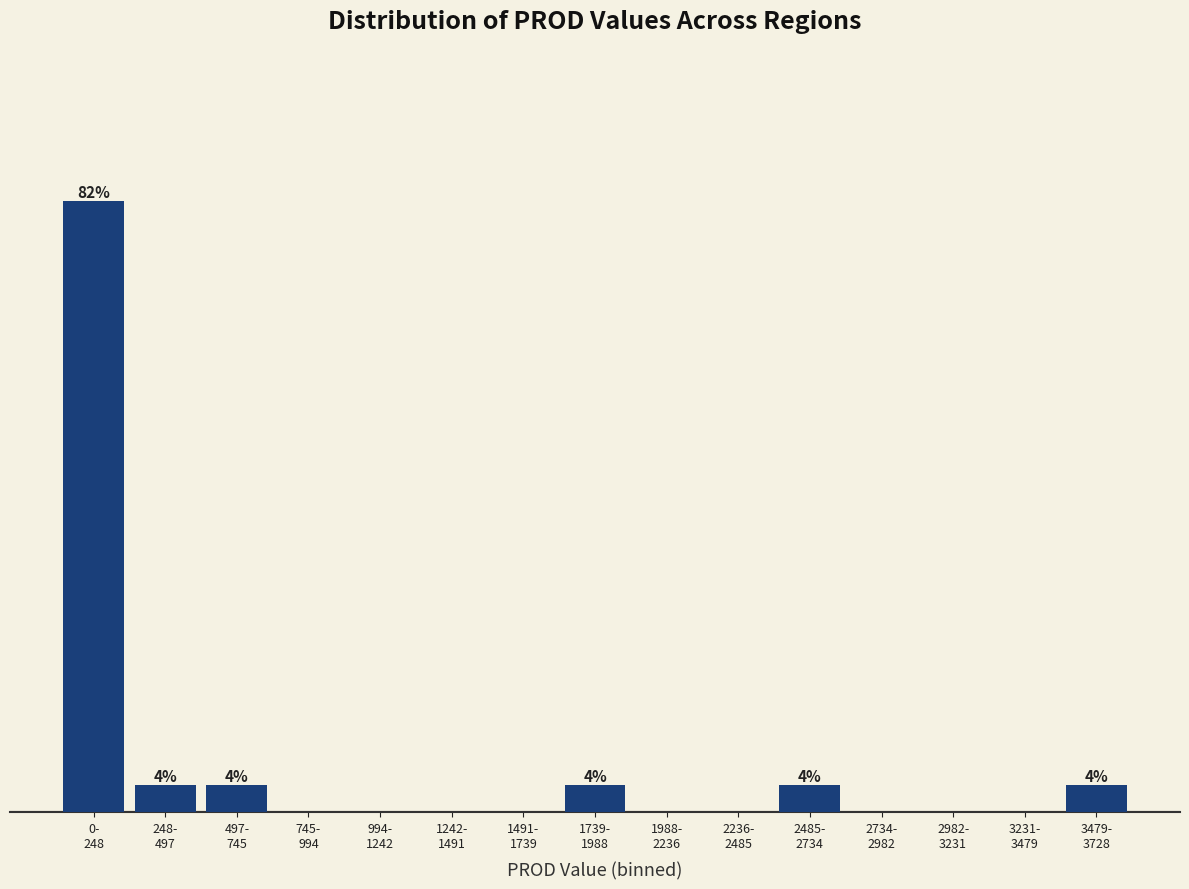

Are the bars horizontal?

No